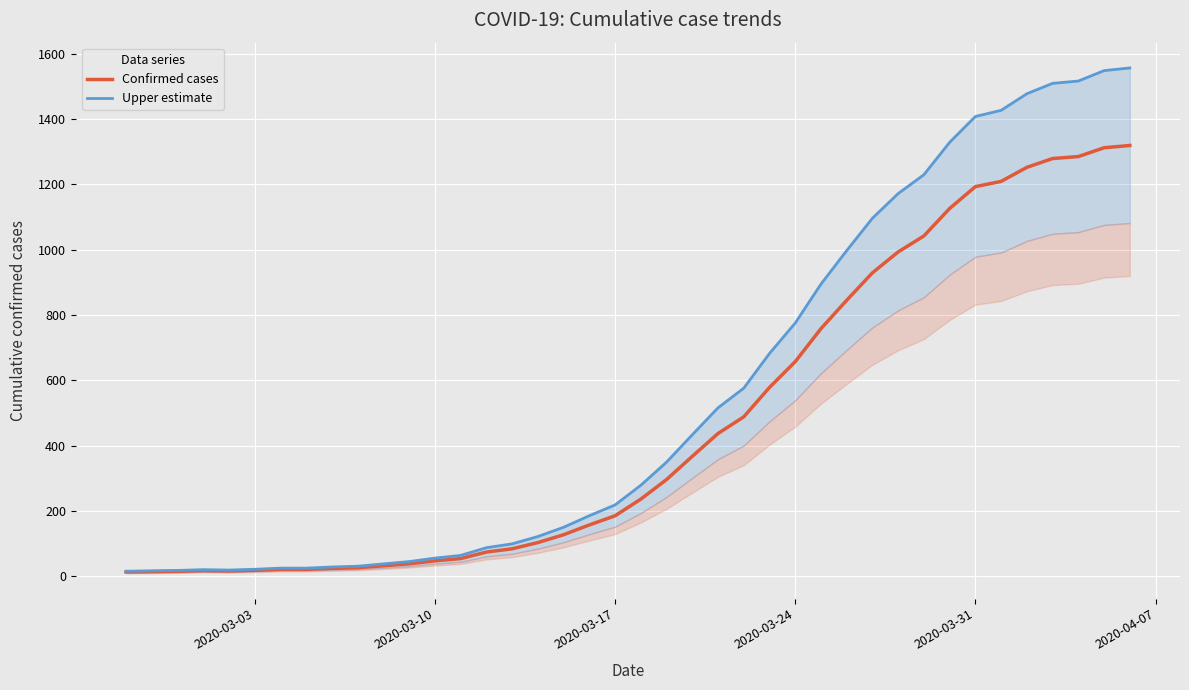

What is the maximum value for Confirmed cases?

1319